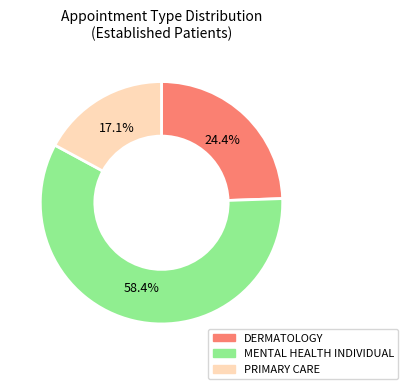

To the nearest percent, what is the difference between the MENTAL HEALTH INDIVIDUAL and DERMATOLOGY slice percentages?

34%